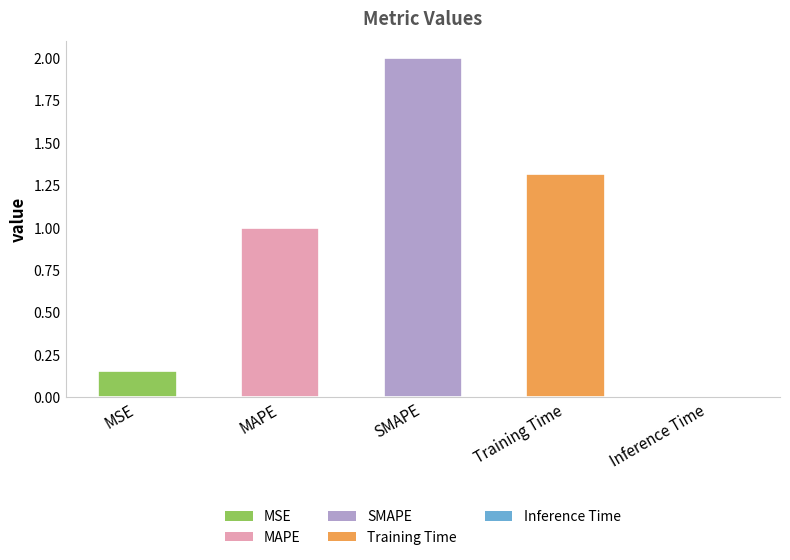

Reading left to right, extract all data points from this chart.

0.2	1.0	2.0	1.3	0.0